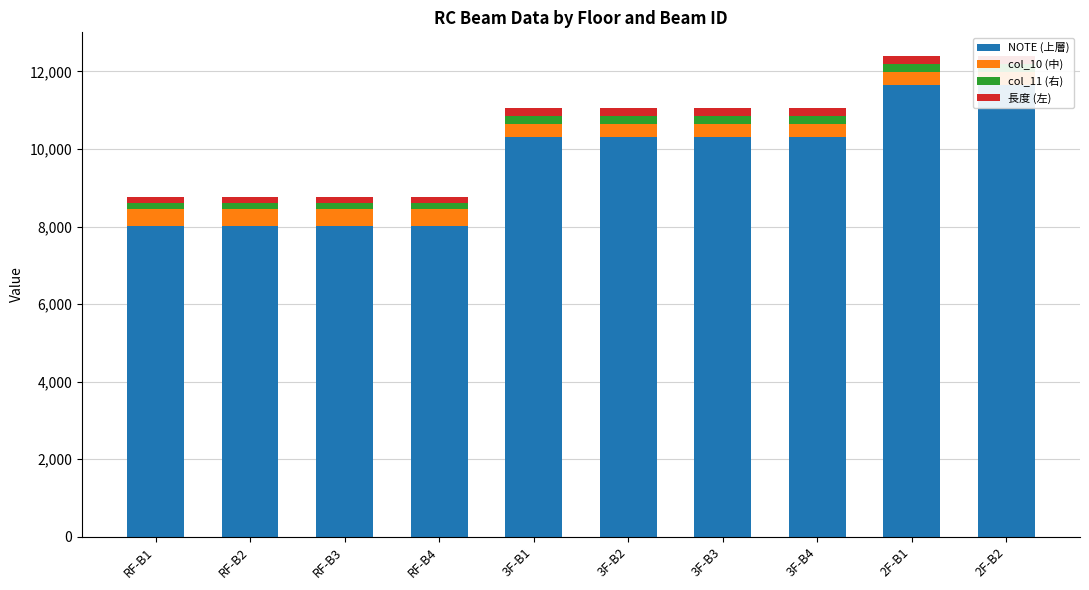

List the labels in order of NOTE (上層) value, smallest first.

RF-B1, RF-B2, RF-B3, RF-B4, 3F-B1, 3F-B2, 3F-B3, 3F-B4, 2F-B1, 2F-B2